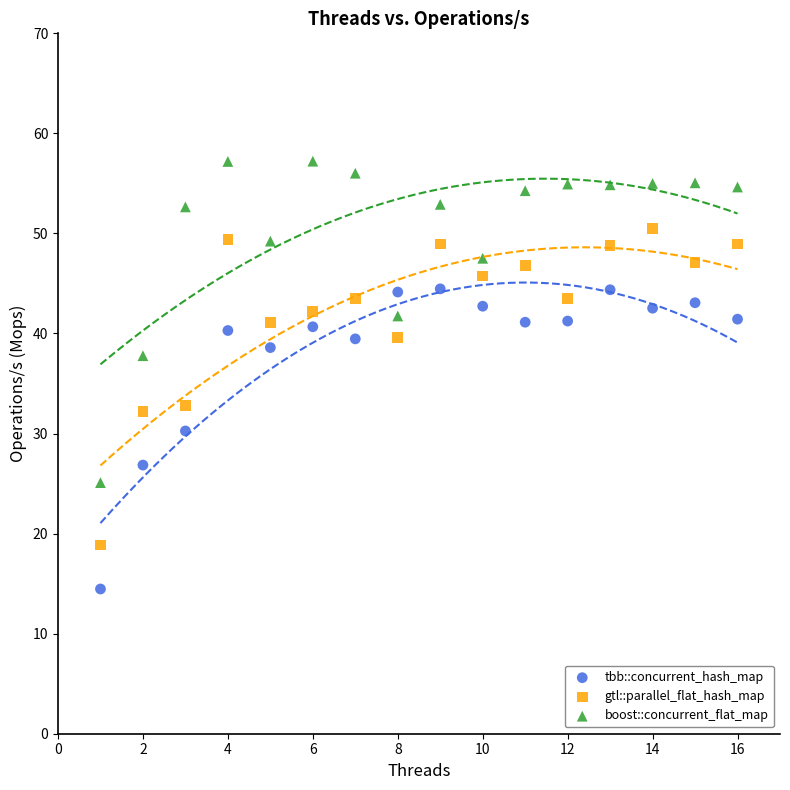

Across all data points, what is the range of Y values (max minus min)?

42.8